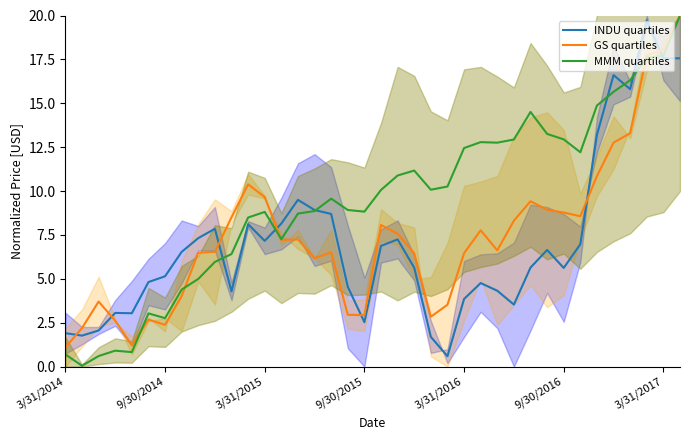

True or false: MMM quartiles has a value of 8.8 at 3/31/2015.

True